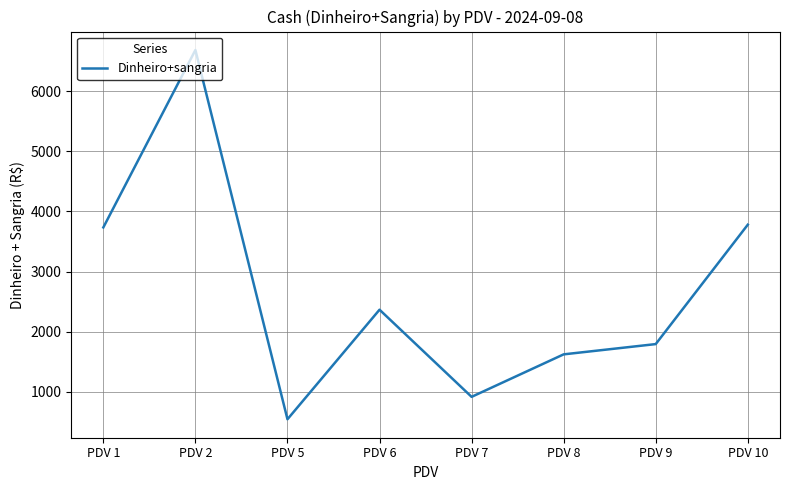

Does the chart display data point markers on the line(s)?

No